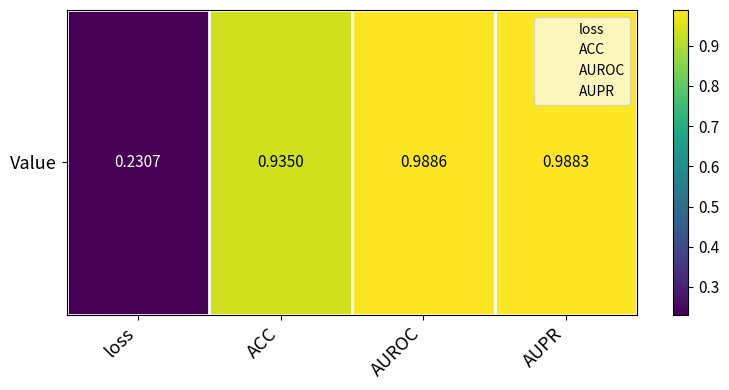

What is the sum of the values at AUPR and AUROC?

2.0